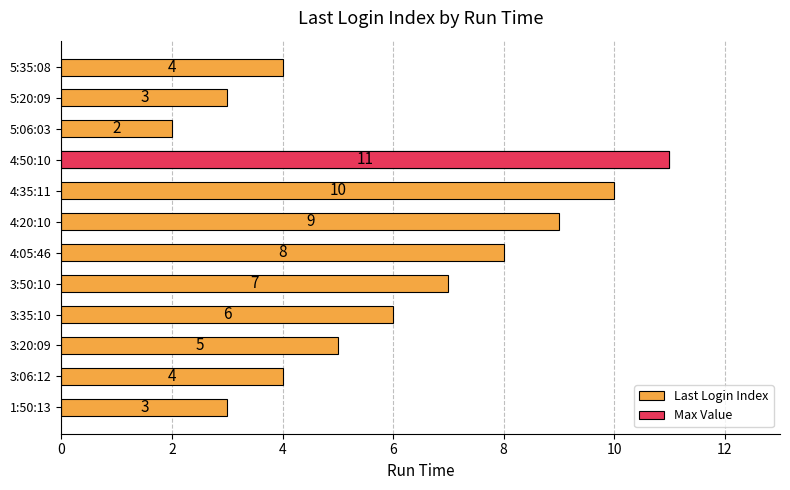

Count the number of categories in the chart.

12